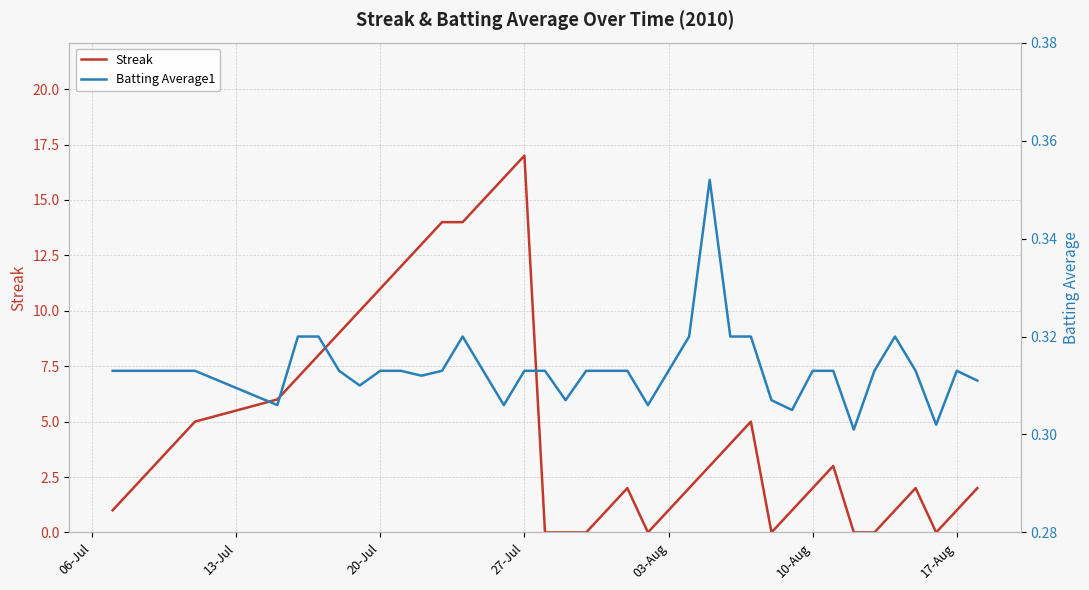

What is the value of the Batting Average1 point at the 31st from the left?

0.3